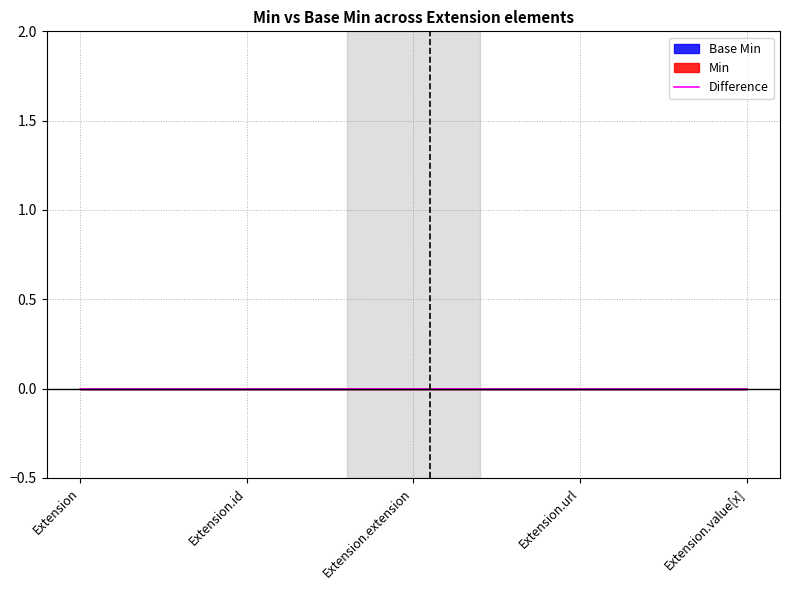

How many Base Min values are between 0 and 1?

5